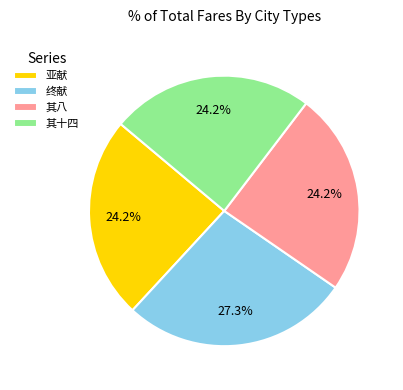

Which category has the biggest portion of the pie?

终献